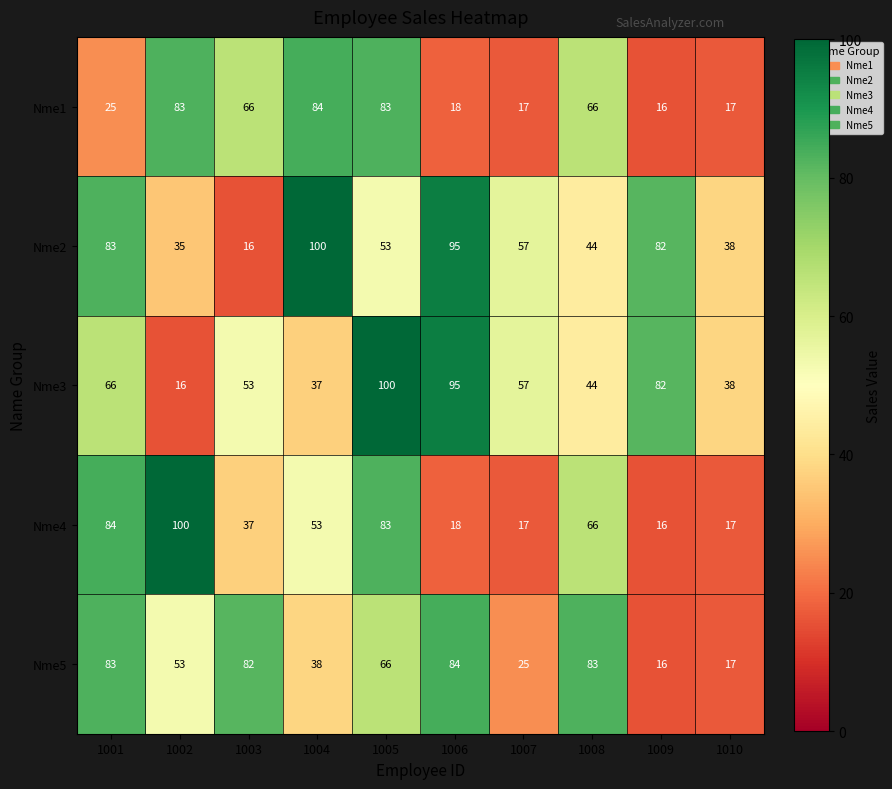

Is the value of Nme1 at 1002 greater than the value of Nme3 at 1005?

No